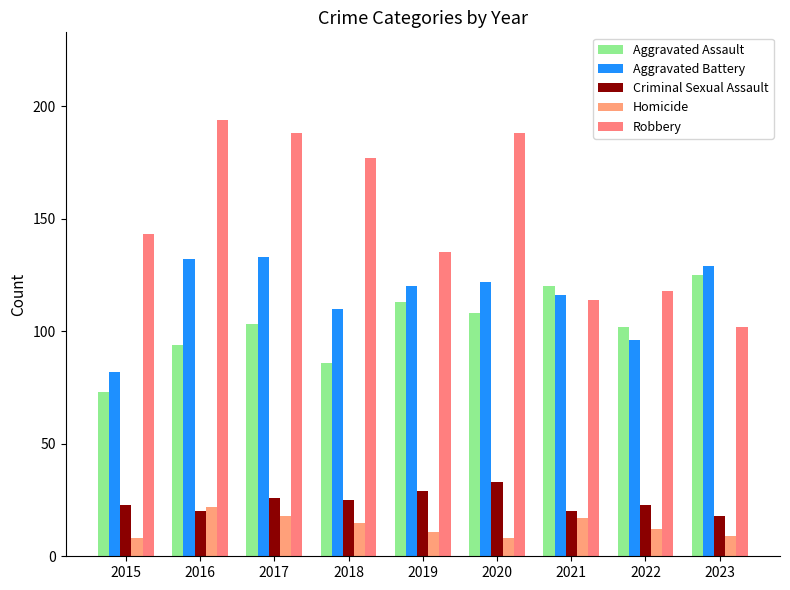

Where does the Aggravated Battery series first go above 120?

2016